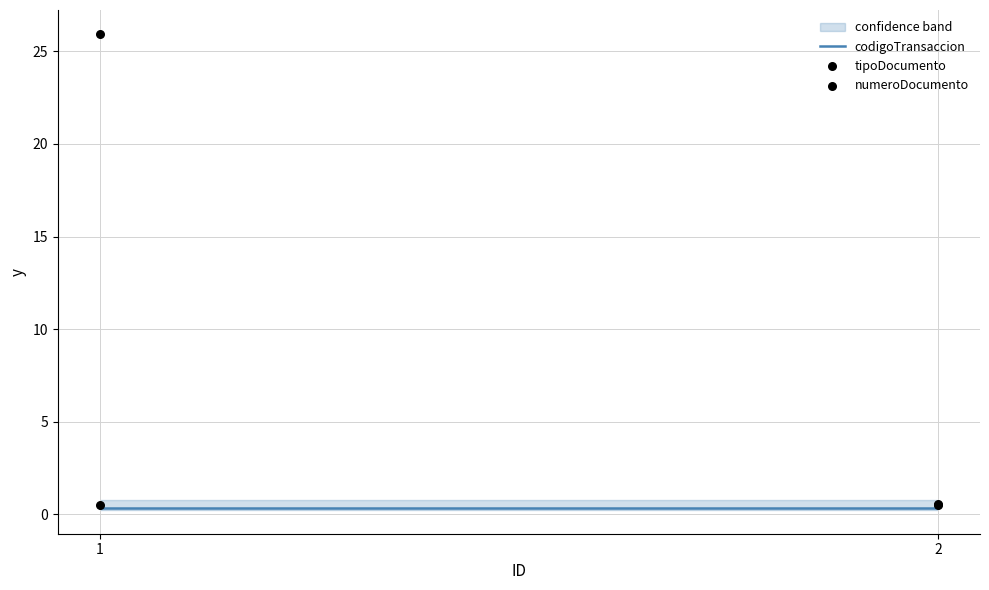

Which series reaches the maximum Y coordinate?

numeroDocumento